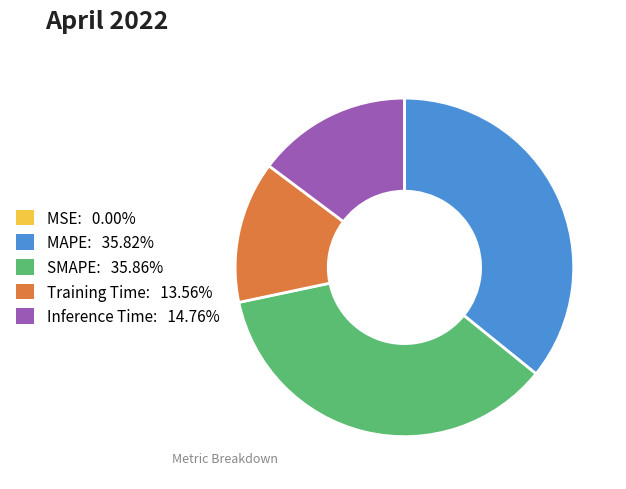

Is the sum of Inference Time and MAPE greater than half?

Yes